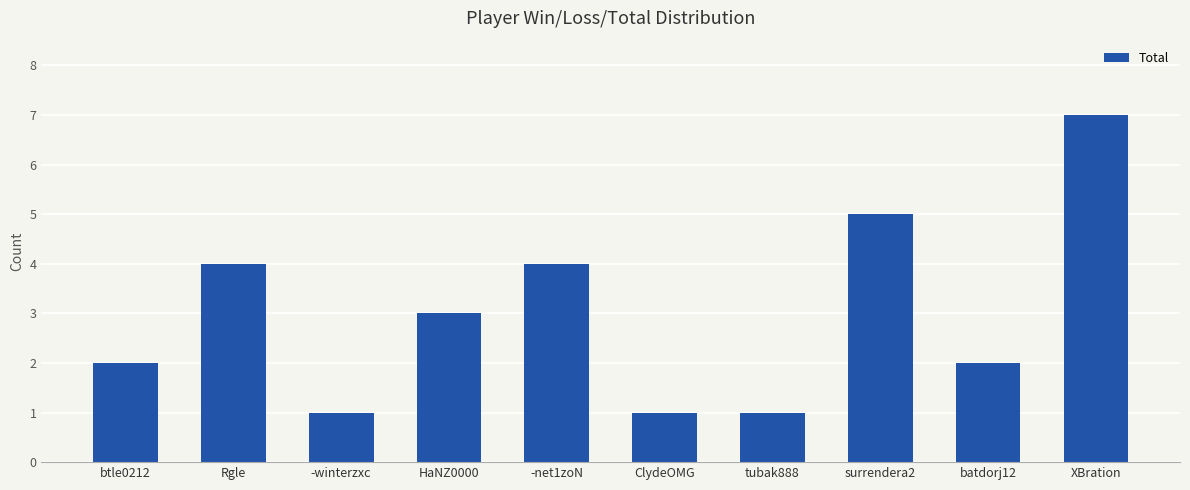

How many series are shown in this chart?

1